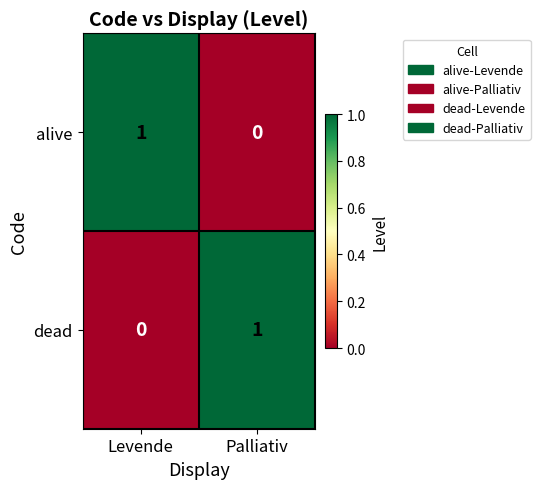

The dead series shows 1 at Palliativ. True or false?

True